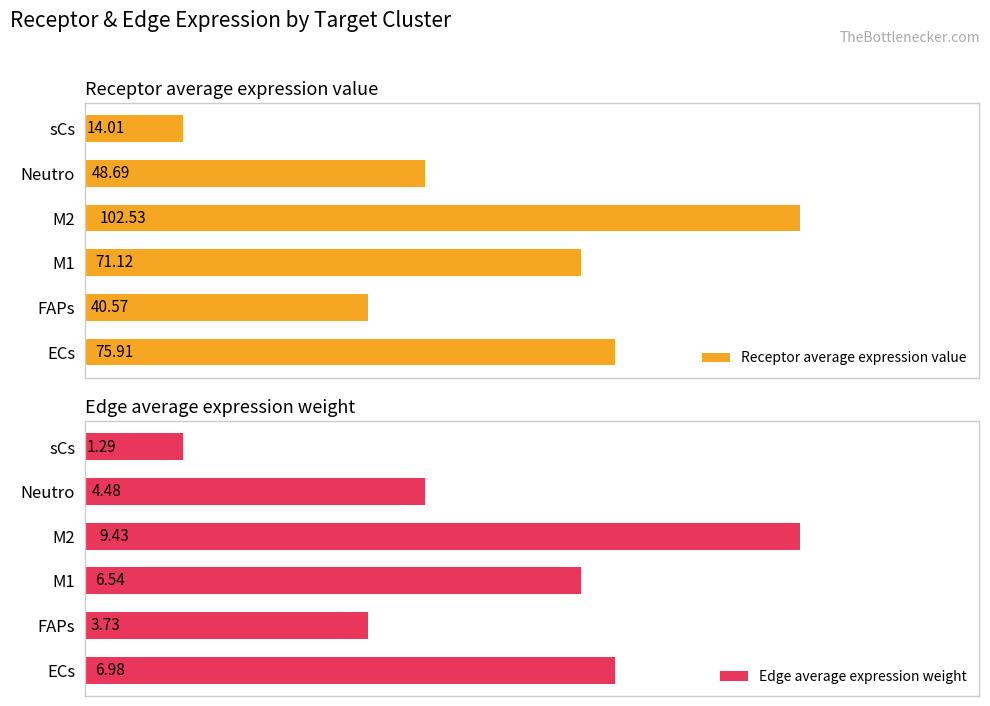

Reading left to right, extract all data points from this chart.

Receptor average expression value: 75.9	40.6	71.1	102.5	48.7	14.0
Edge average expression weight: 7.0	3.7	6.5	9.4	4.5	1.3